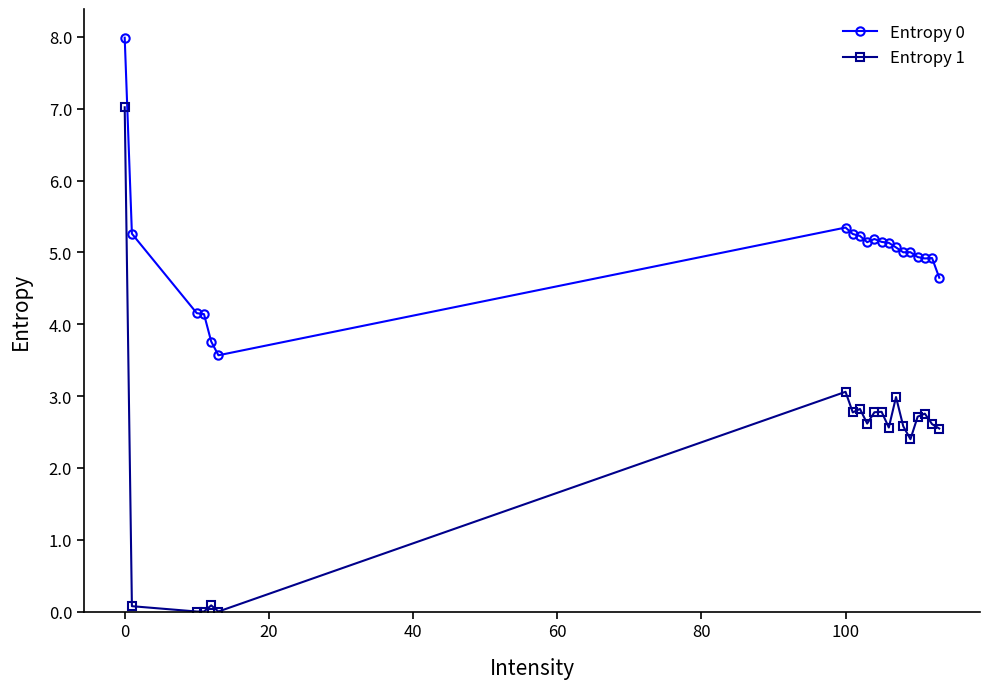

Which series has the widest spread of values?

Entropy 1